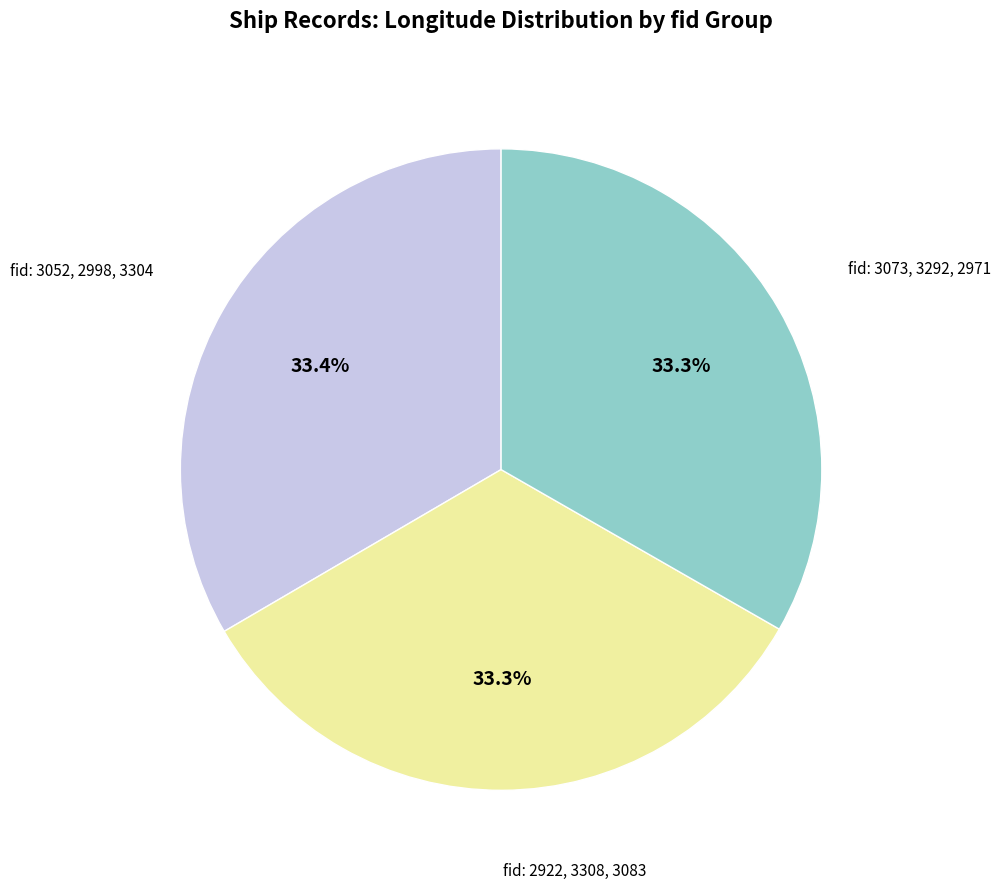

Does any single category account for the majority?

No